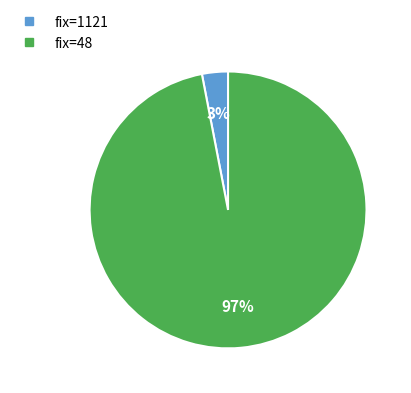

Is it true that fix=48 is 97% of the pie?

True